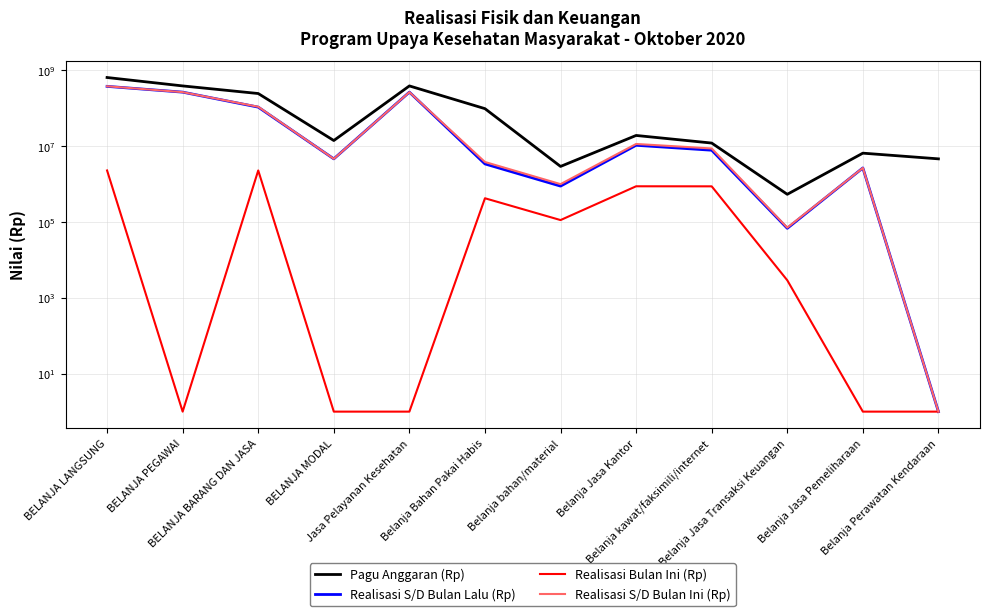

Rank the series at BELANJA BARANG DAN JASA from lowest to highest value.

Realisasi Bulan Ini (Rp), Realisasi S/D Bulan Lalu (Rp), Realisasi S/D Bulan Ini (Rp), Pagu Anggaran (Rp)